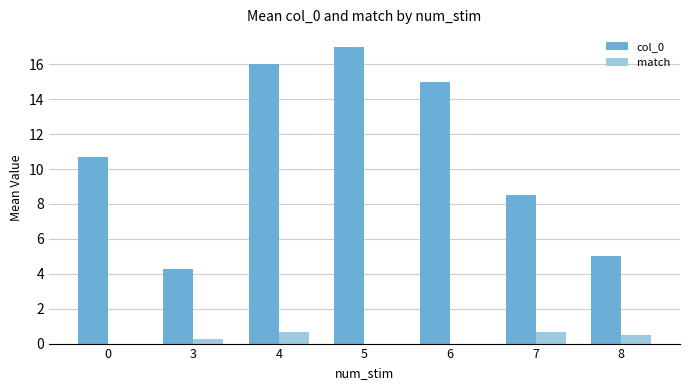

Count the number of categories in the chart.

7